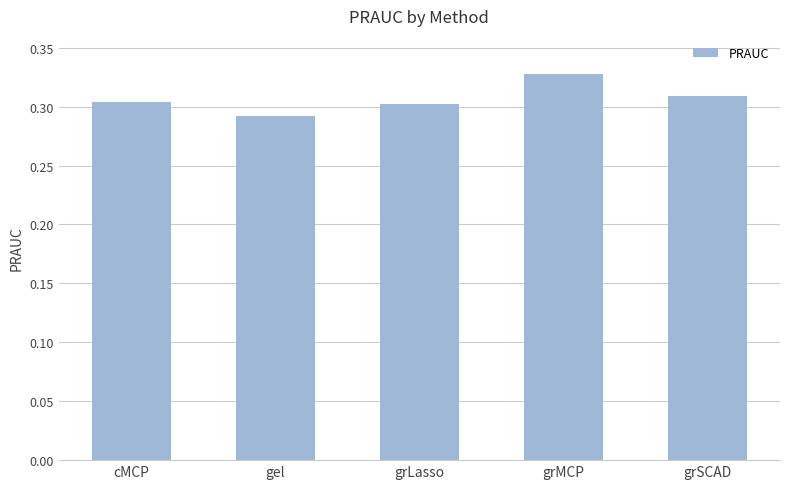

What is the label of the 3rd bar from the left?

grLasso